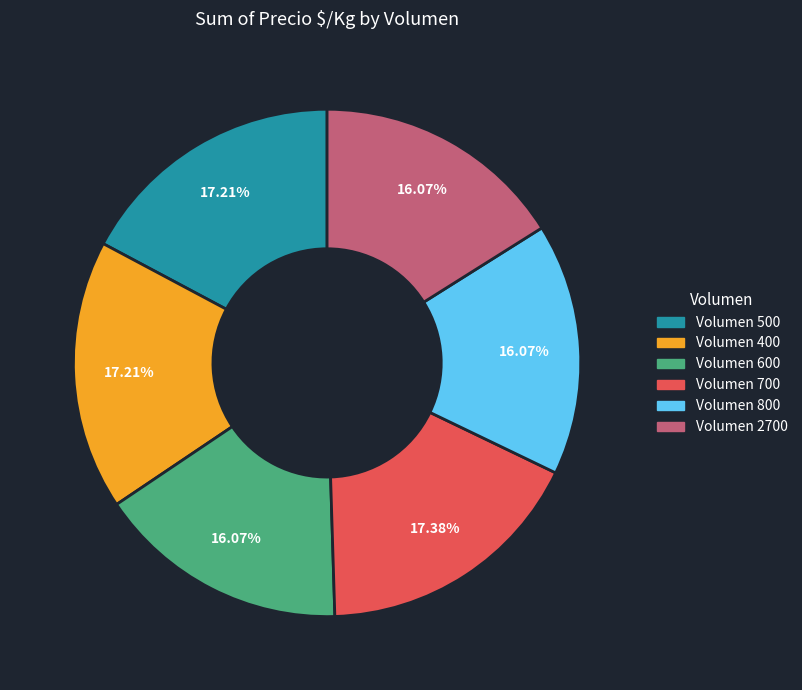

To the nearest percent, what is the average slice percentage?

17%